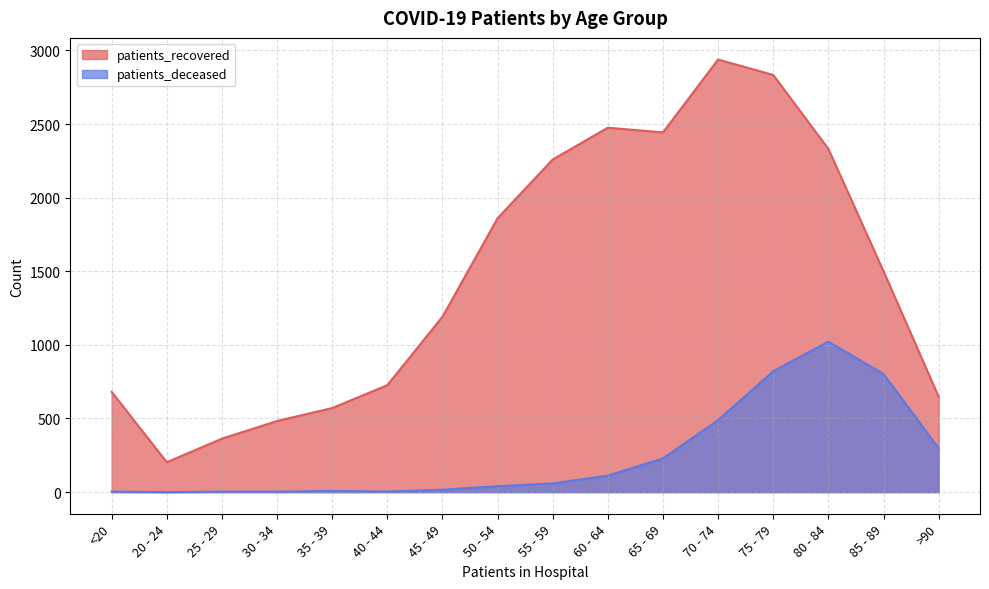

Which series has the widest spread of values?

patients_recovered